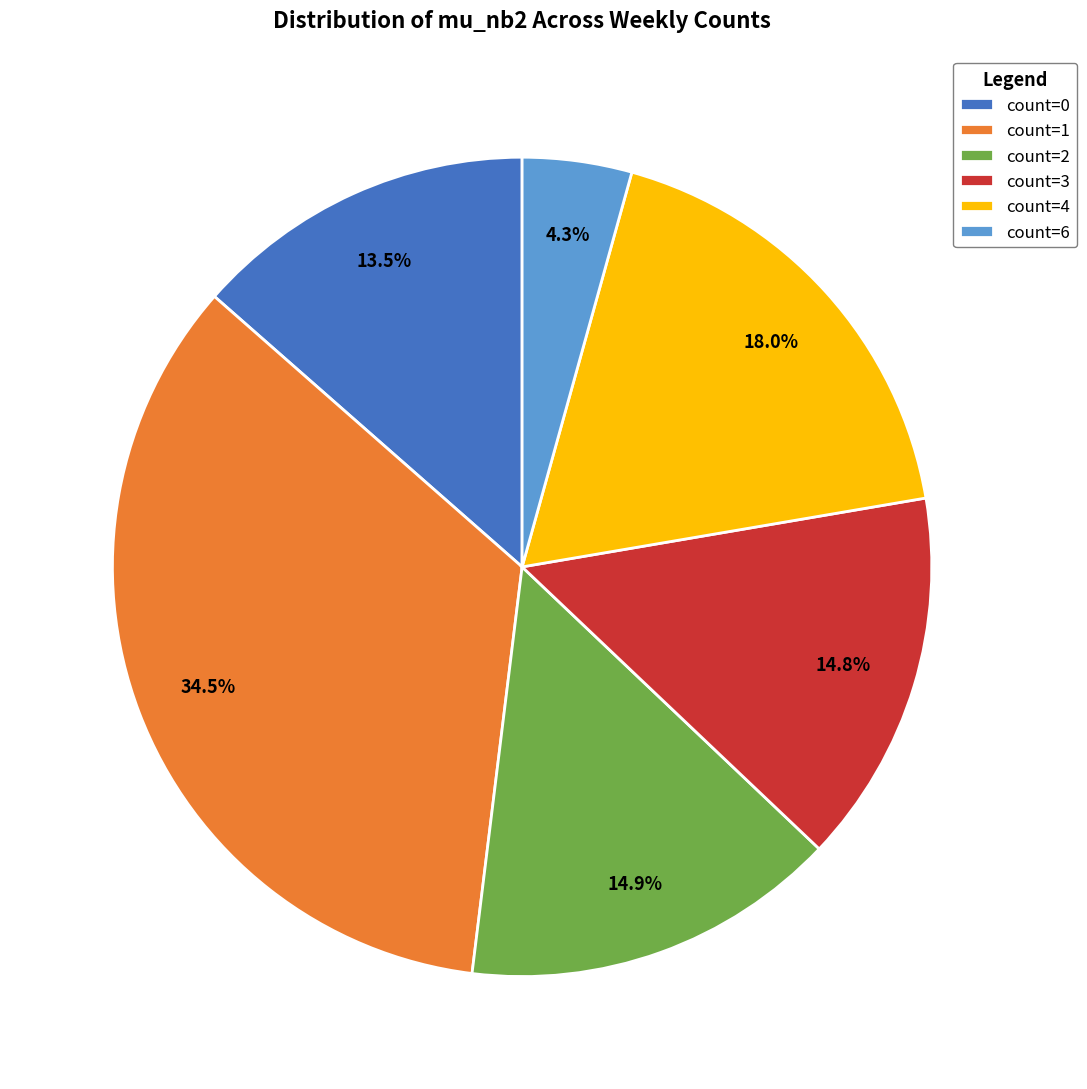

What percentage is NOT represented by count=0?

86.5%